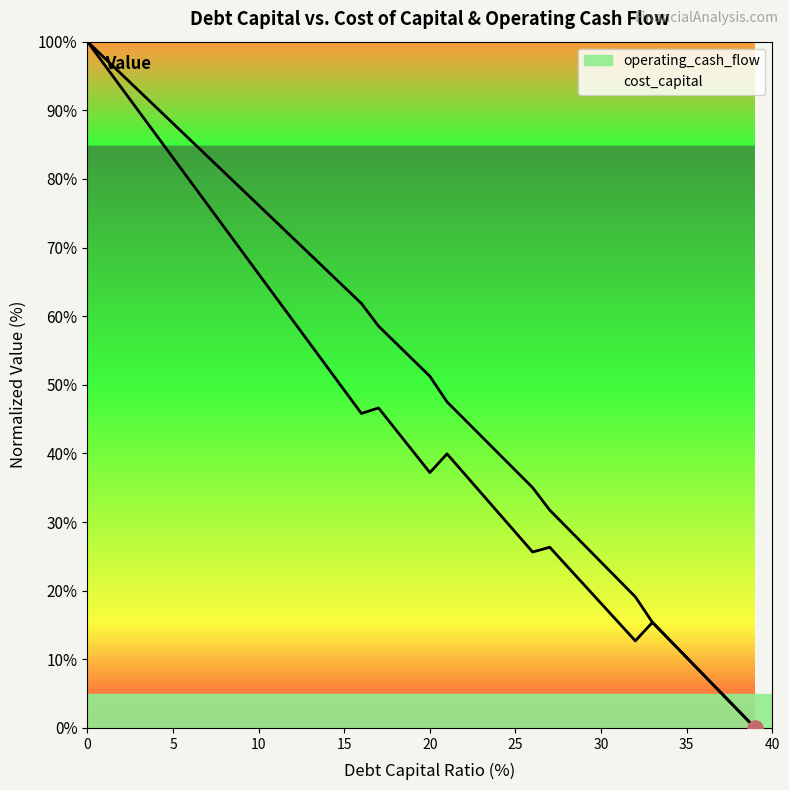

What are all the series names shown in the legend?

operating_cash_flow, cost_capital